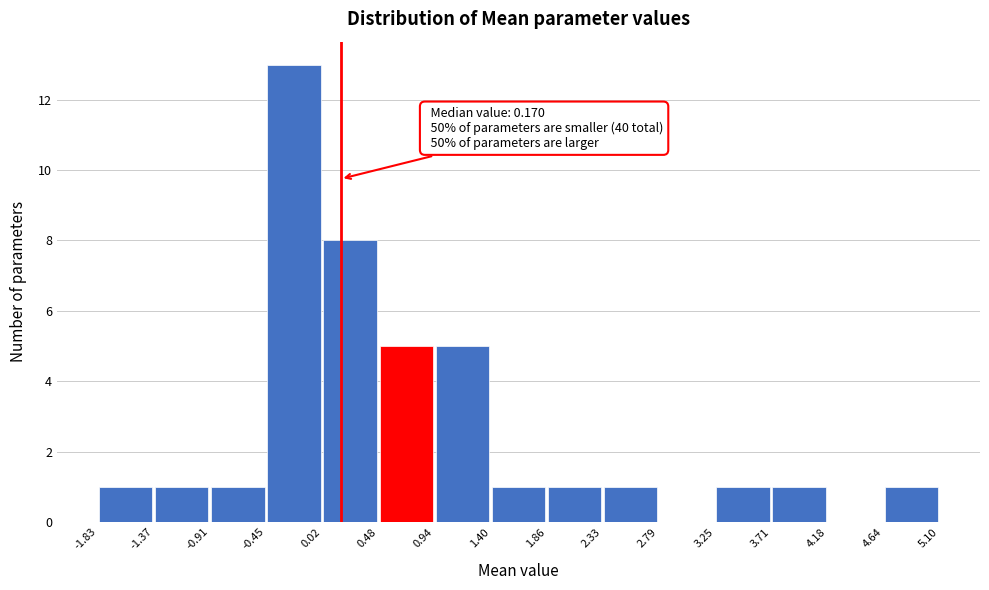

Which range on the x-axis has the tallest bar?

-0.45 to 0.02